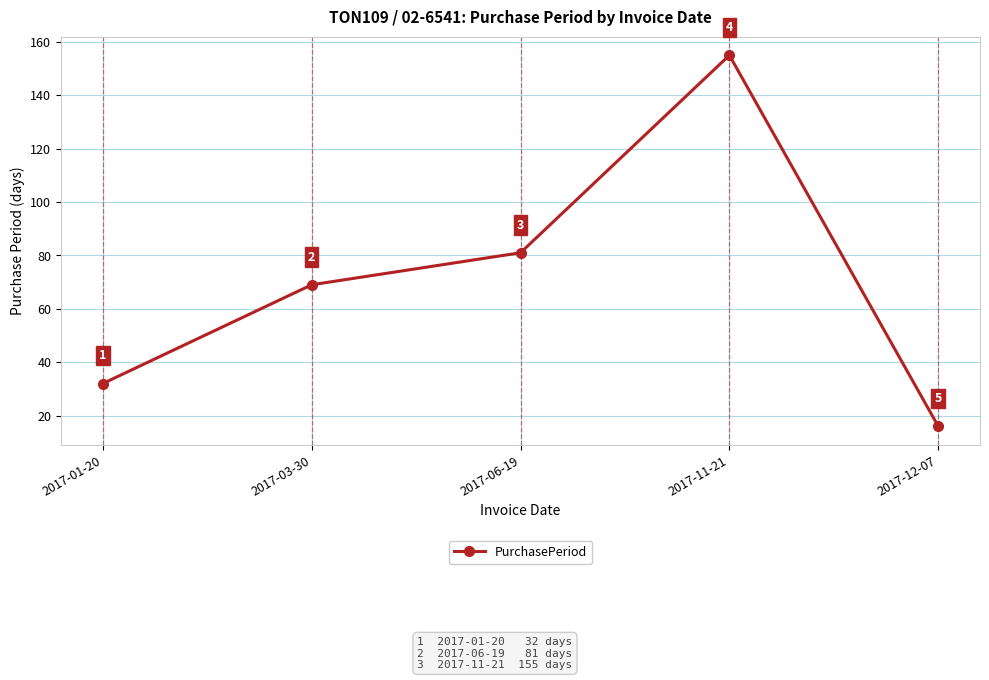

Approximately how many times larger is the value at 2017-03-30 compared to 2017-06-19?

0.9